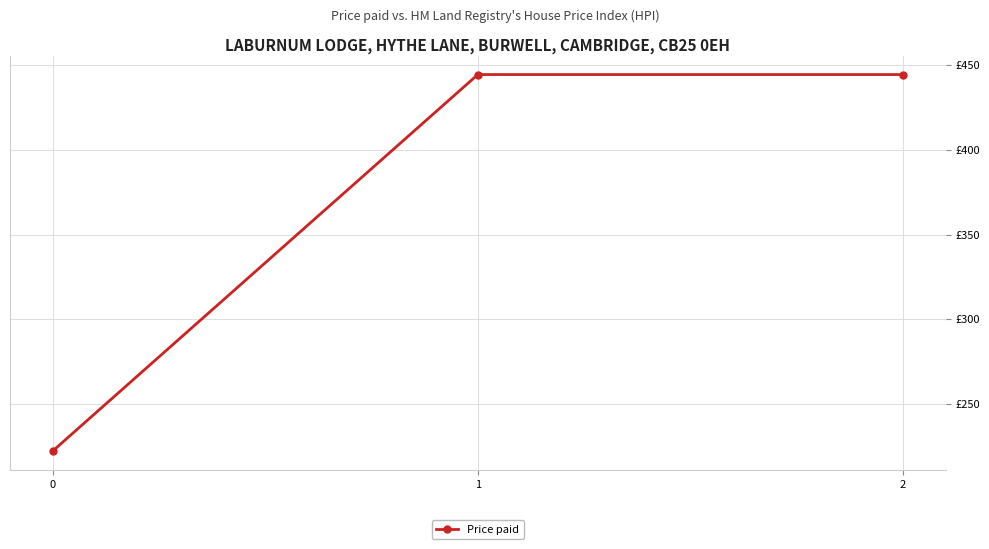

True or false: the data shows 115.4 at 1.

False